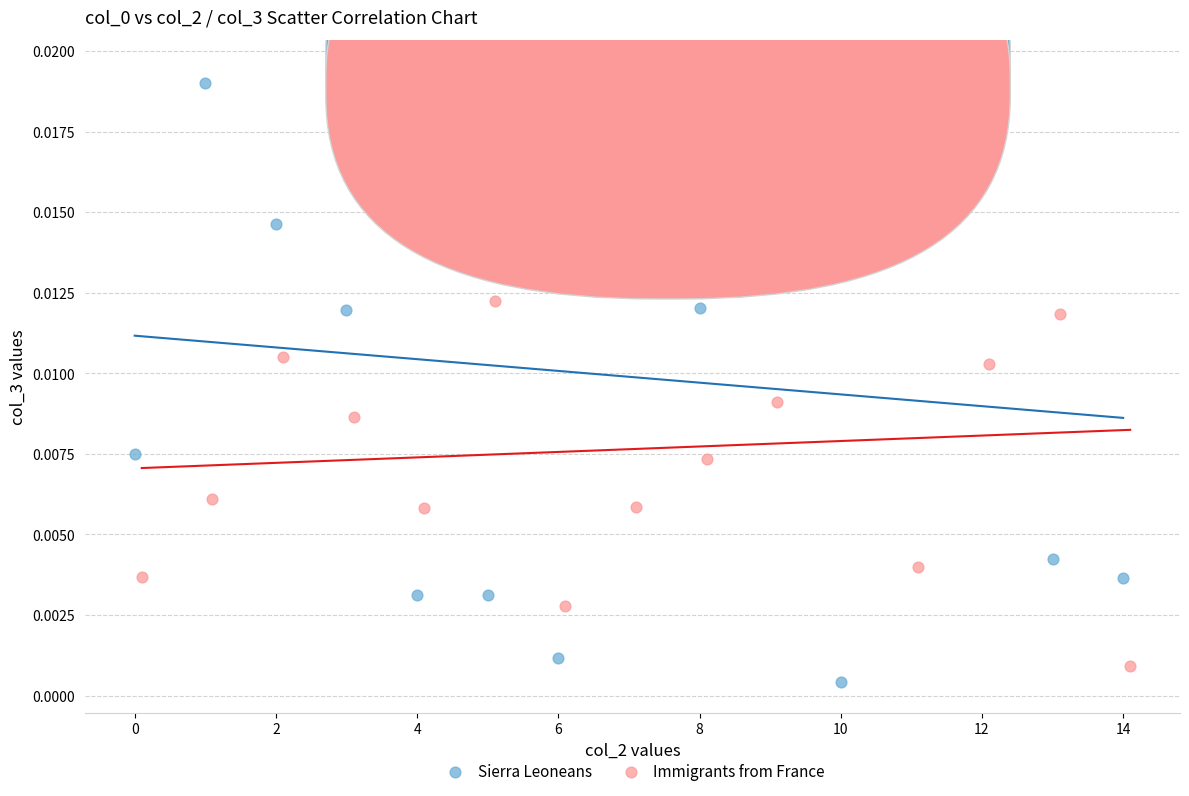

Which series reaches the minimum Y coordinate?

Sierra Leoneans